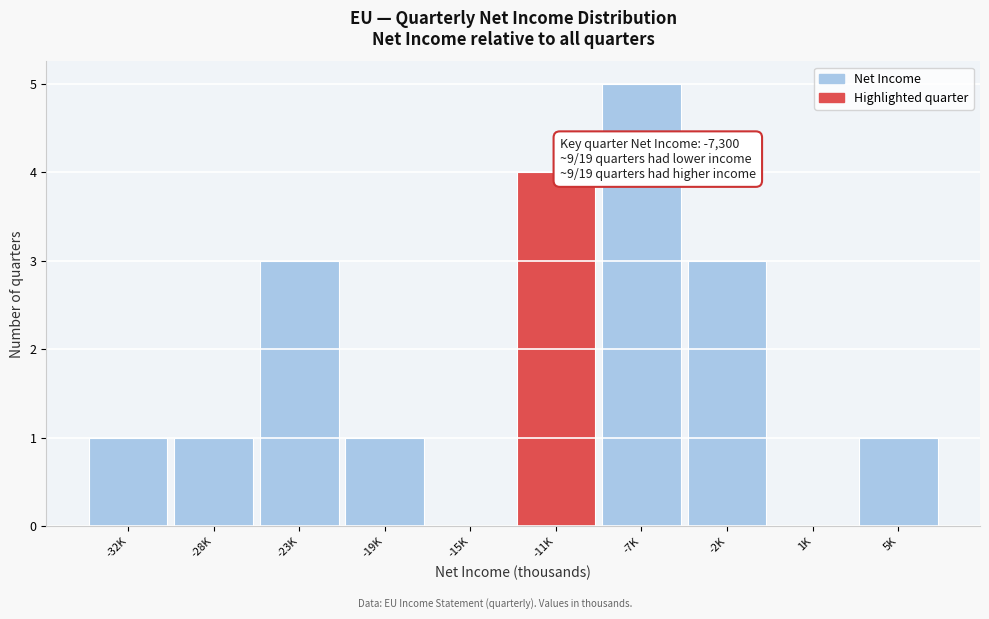

Reading left to right, extract all data points from this chart.

-32K=1	-28K=1	-23K=3	-19K=1	-15K=0	-11K=4	-7K=5	-2K=3	1K=0	5K=1